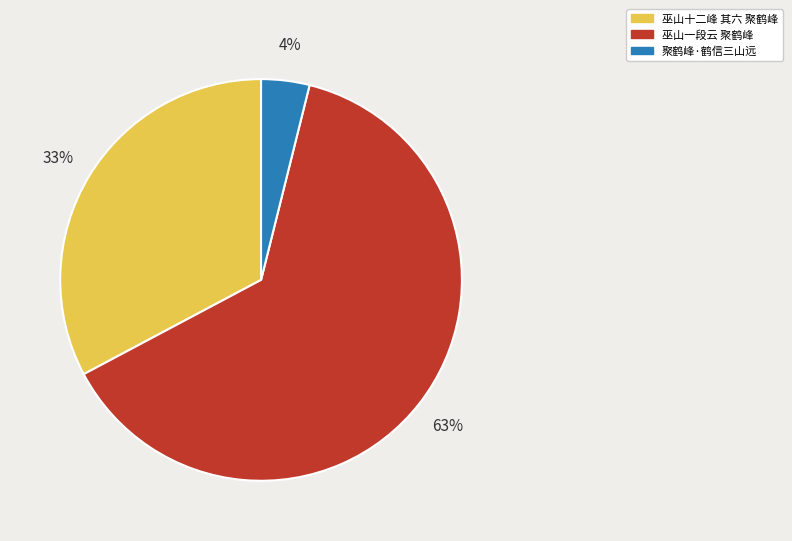

To the nearest percent, what is the combined percentage of 聚鹤峰·鹤信三山远 and 巫山一段云 聚鹤峰?

67%